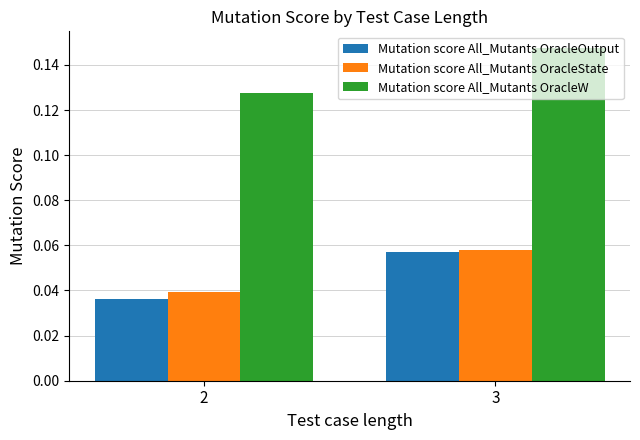

Which series has the largest total across all categories?

Mutation score All_Mutants OracleW